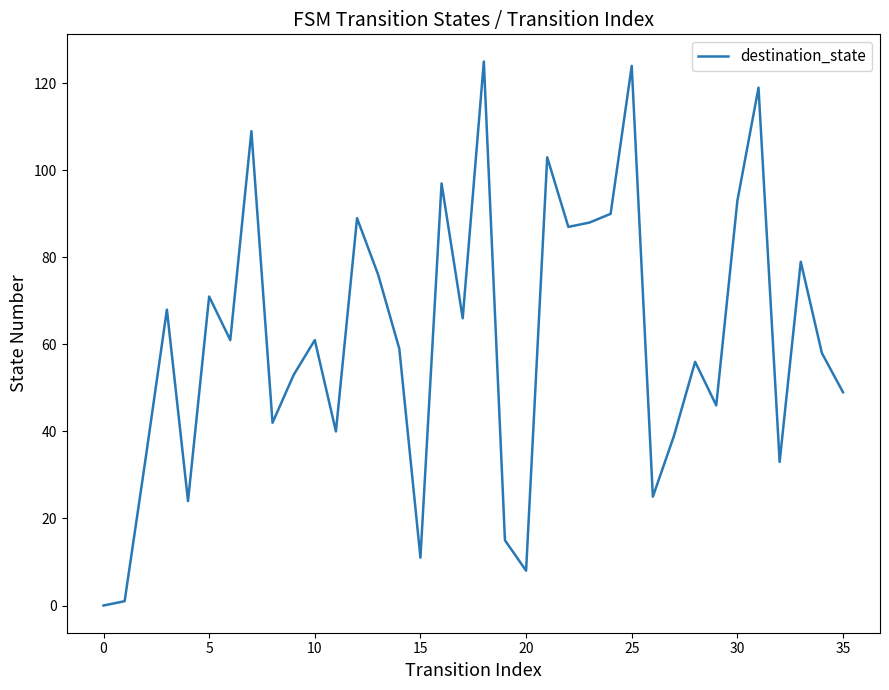

True or false: the data shows 11 at 15.

True